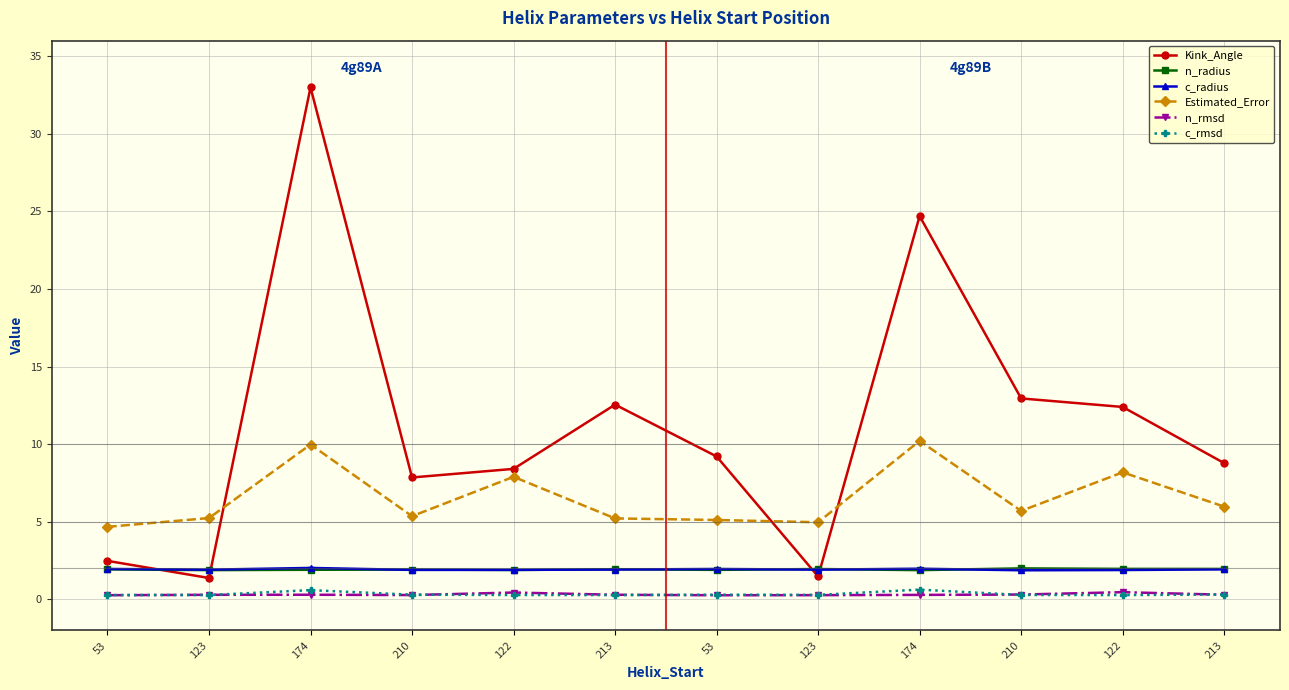

What is the label of the 5th point from the right?

123